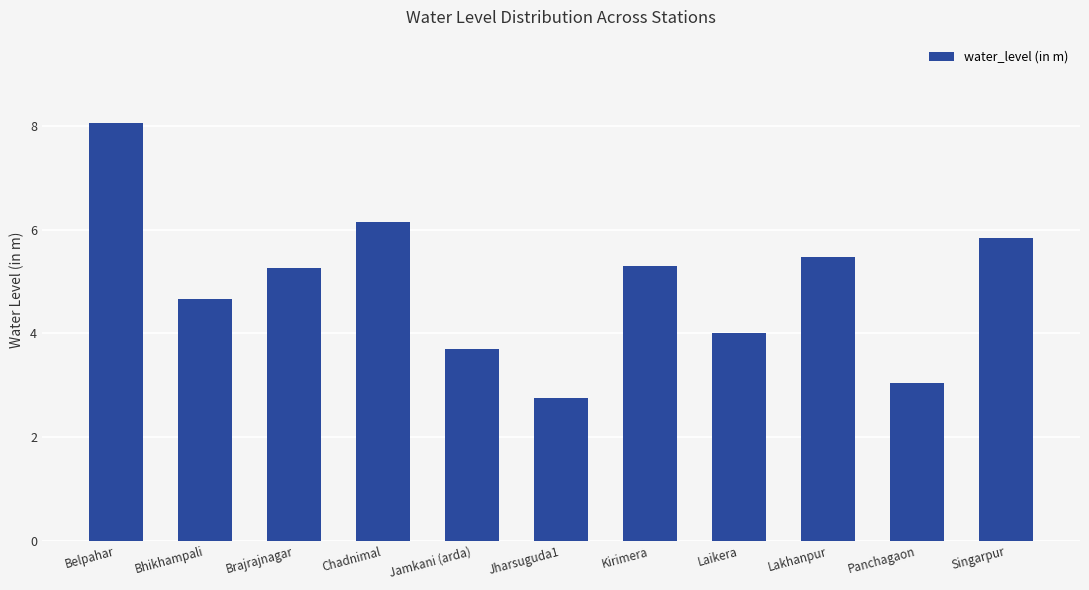

What is the label of the 9th bar from the left?

Lakhanpur